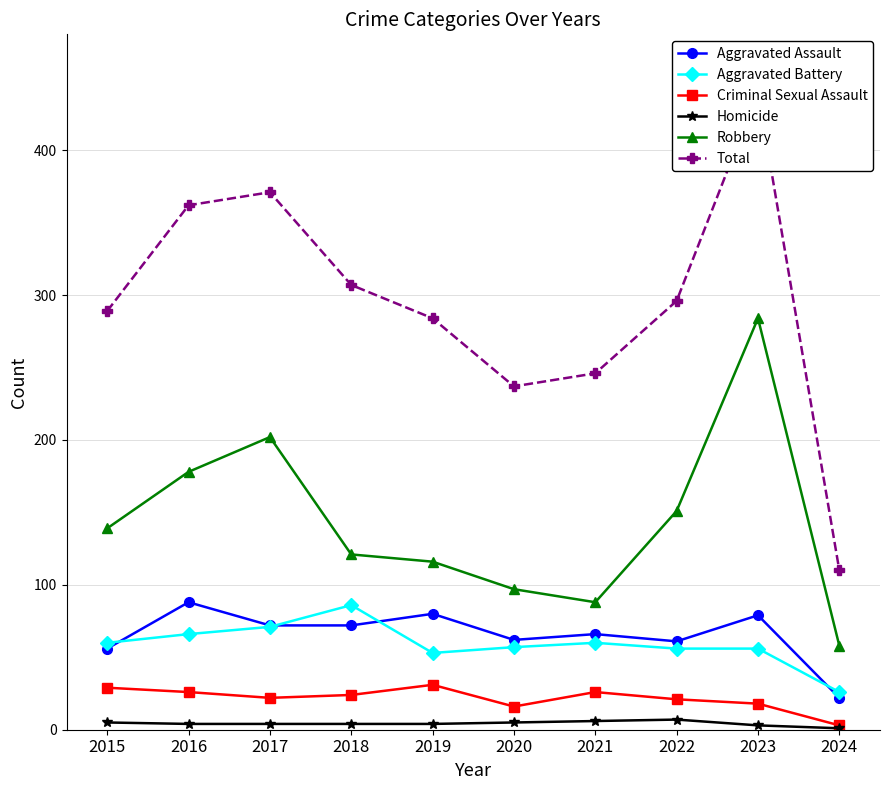

At which label does Aggravated Assault first exceed 72?

2016